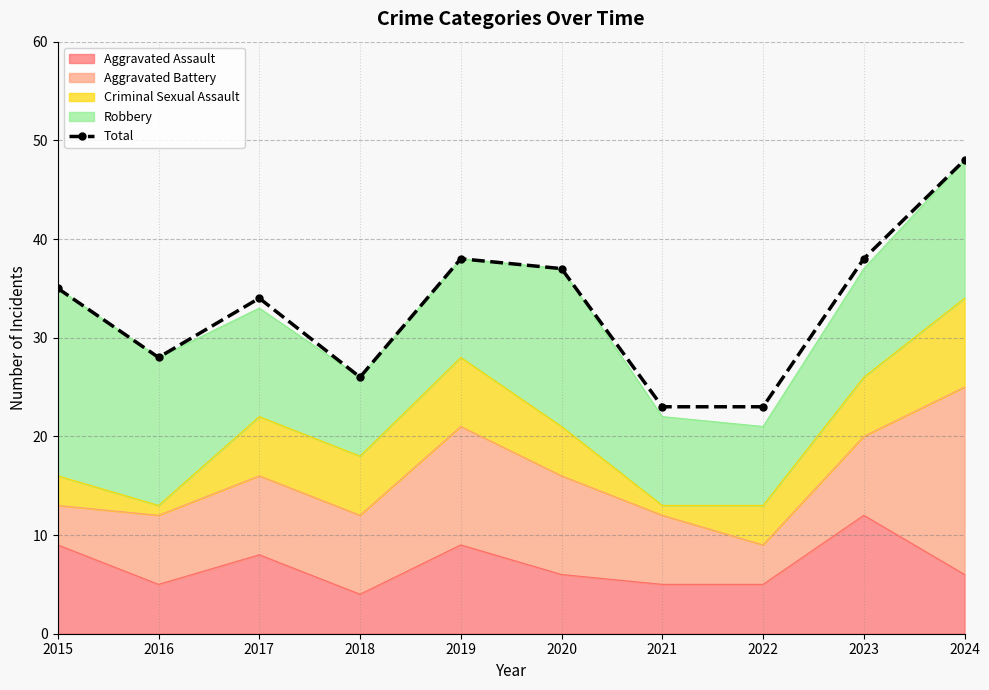

True or false: there are more than 0 points higher than both neighbors.

True